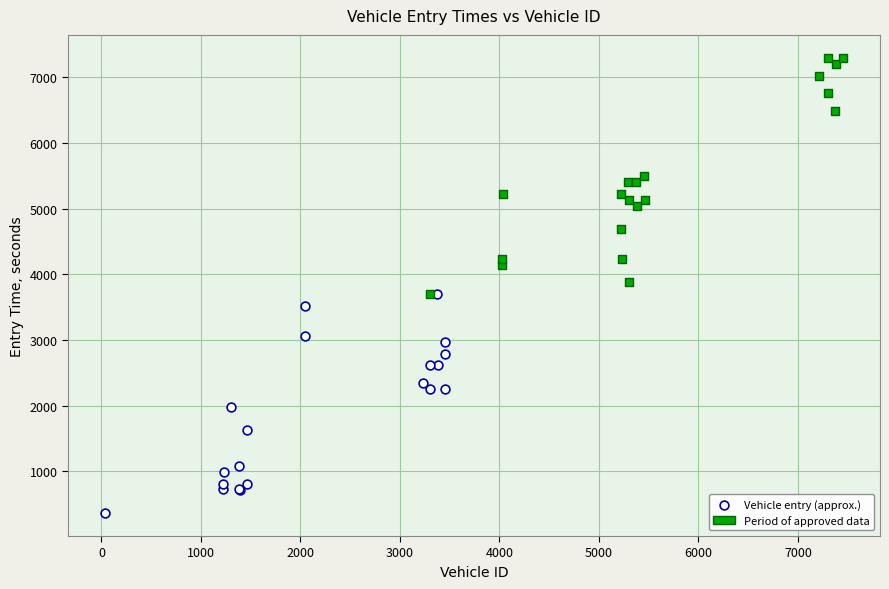

Which series reaches the minimum Y coordinate?

Vehicle entry (approx.)